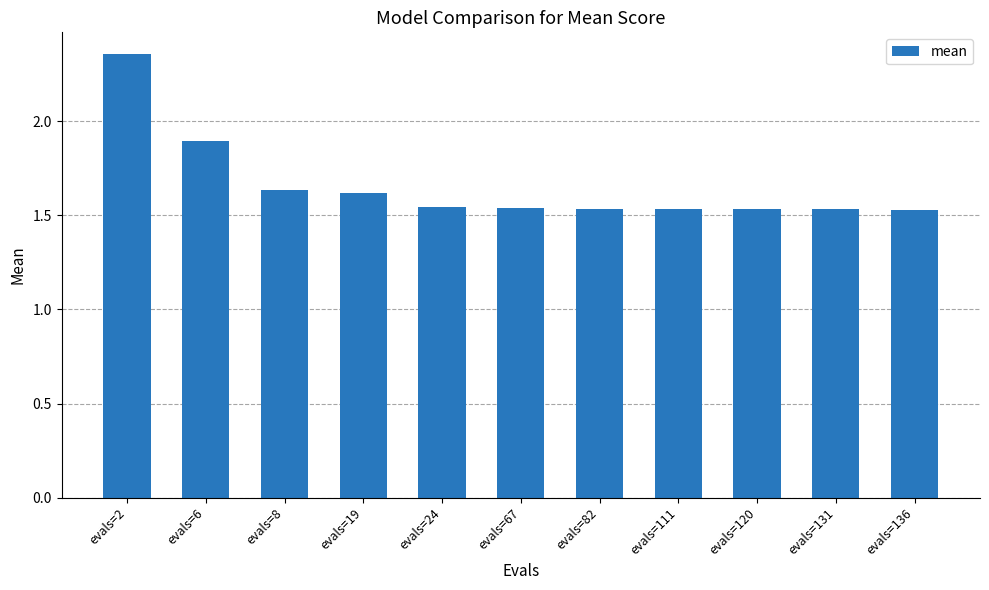

How many values are between 1 and 2?

10